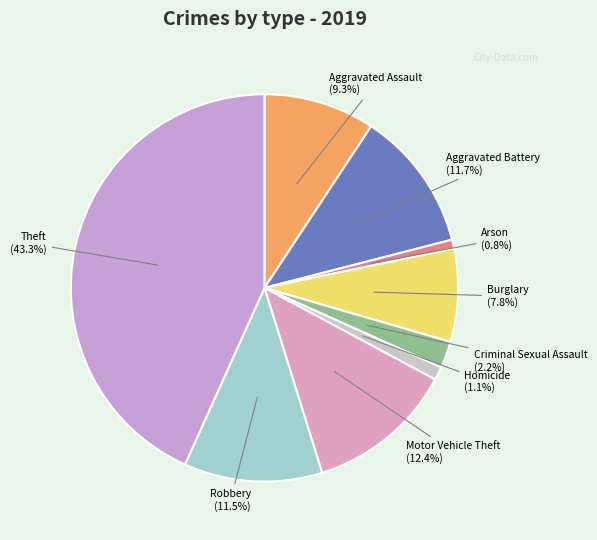

Is there a majority slice in this chart?

No